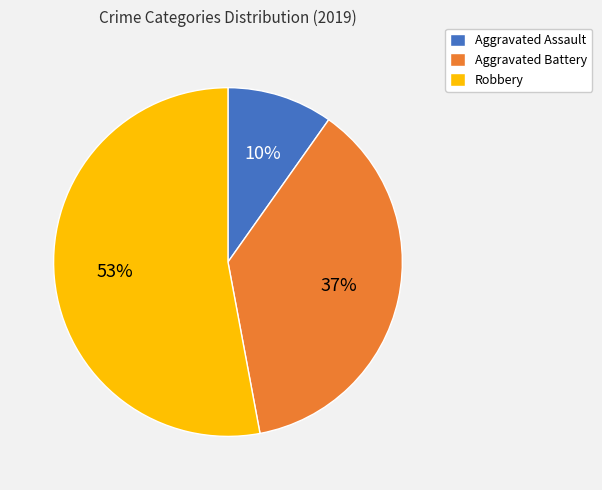

Count the number of slices in the pie.

3